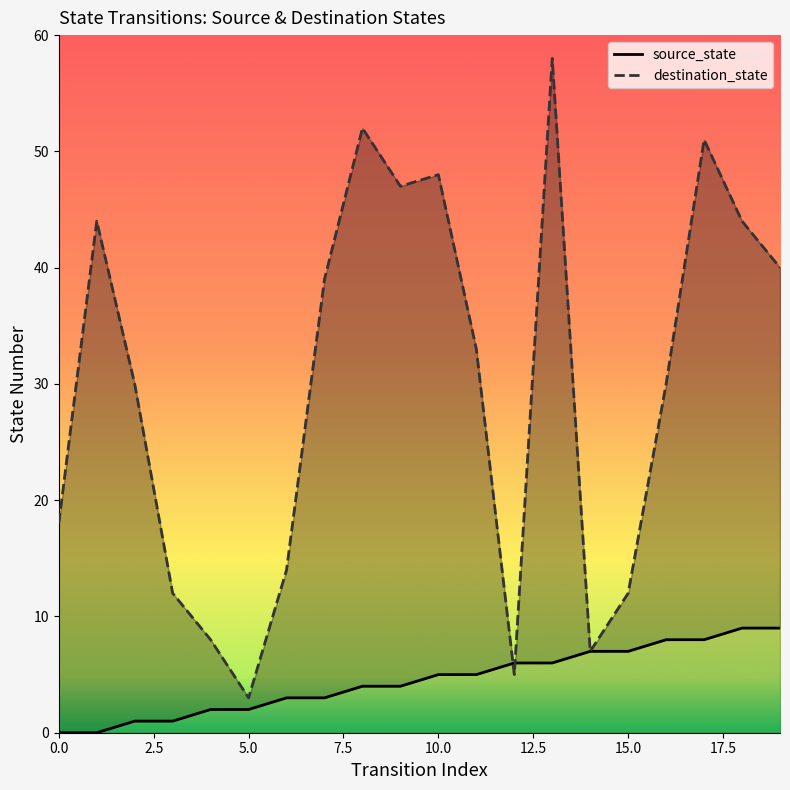

Rank the series by their maximum value, from lowest to highest.

source_state, destination_state